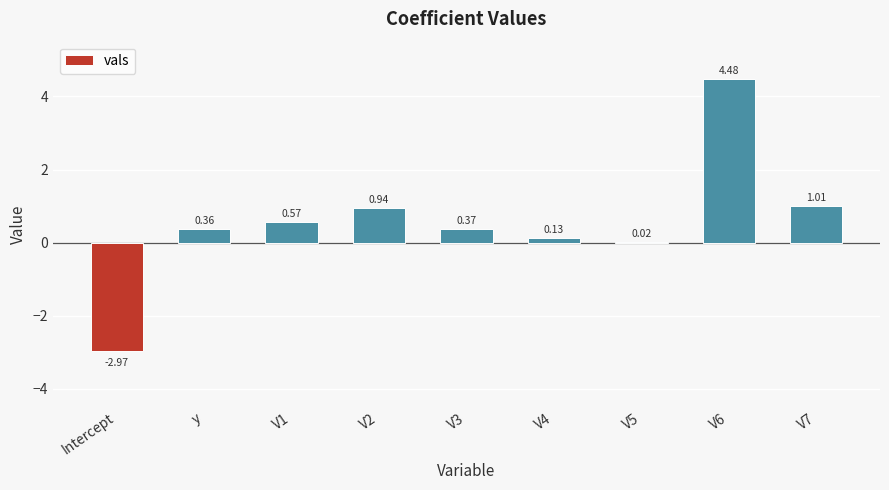

What is the sum of all values?

4.9